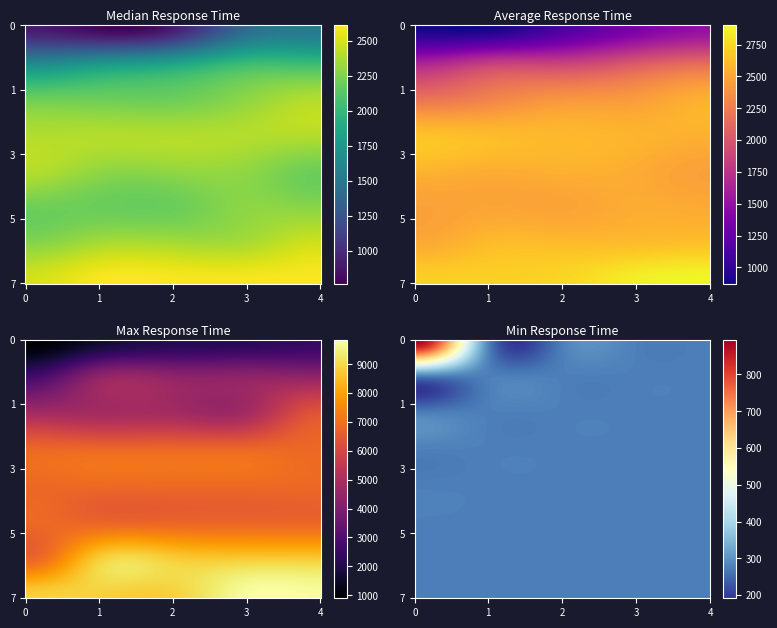

Which series has the largest range (max minus min)?

Max response time